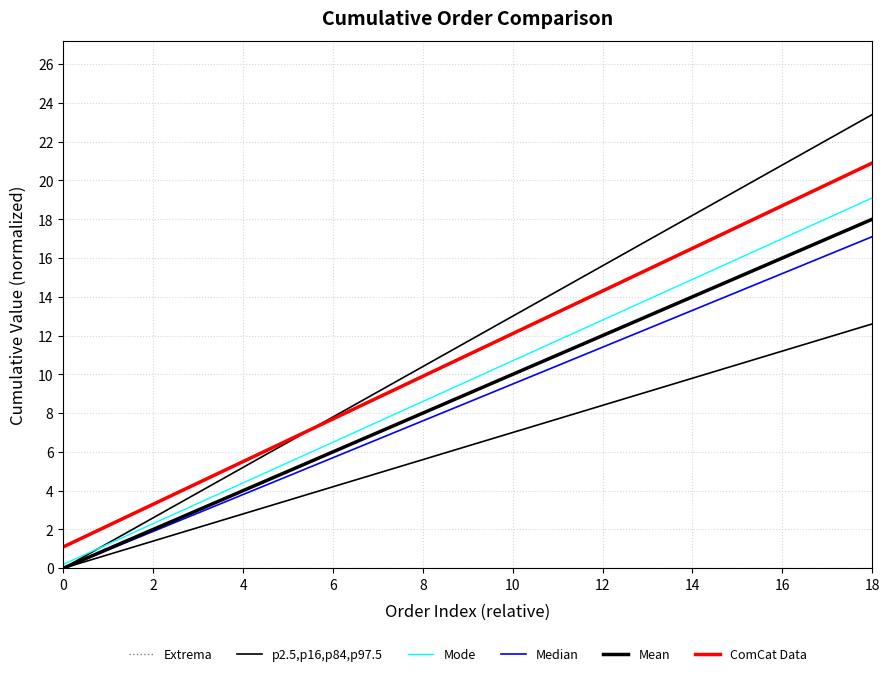

Which series has the largest total across all categories?

ComCat Data